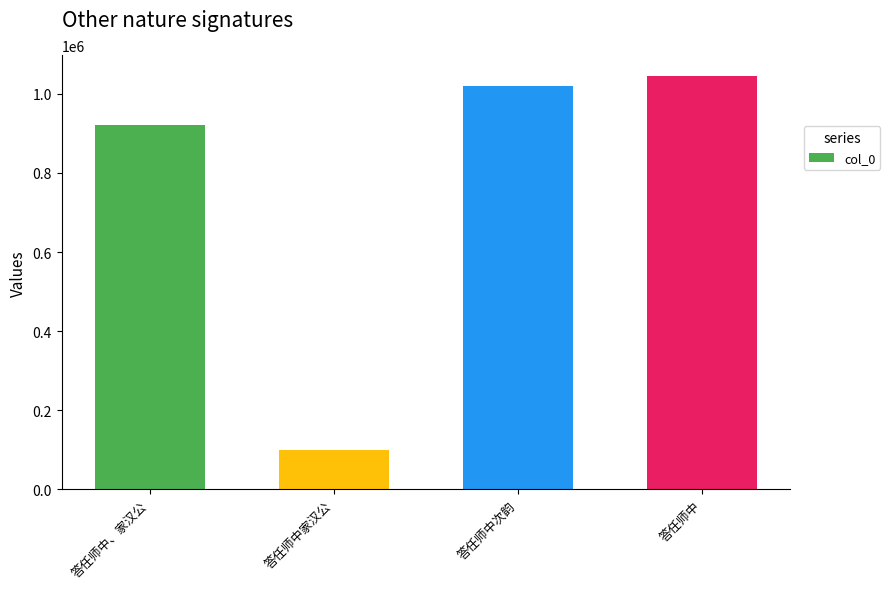

What is the greatest value displayed?

1045780